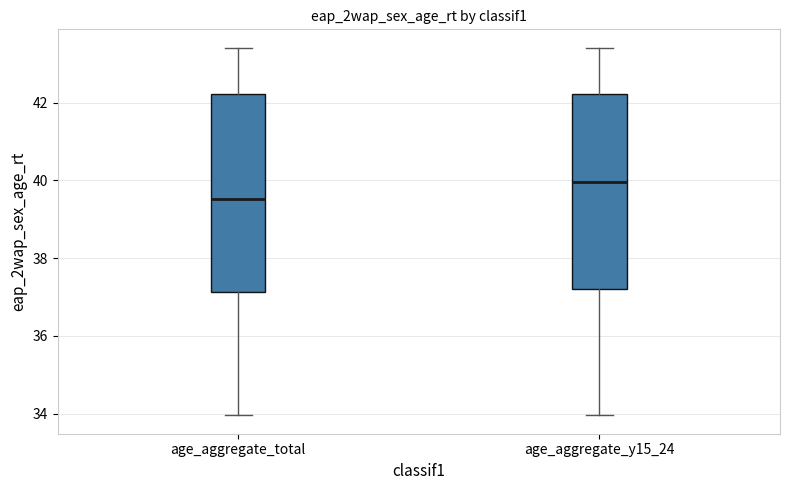

Which box has the lowest median line?

age_aggregate_total